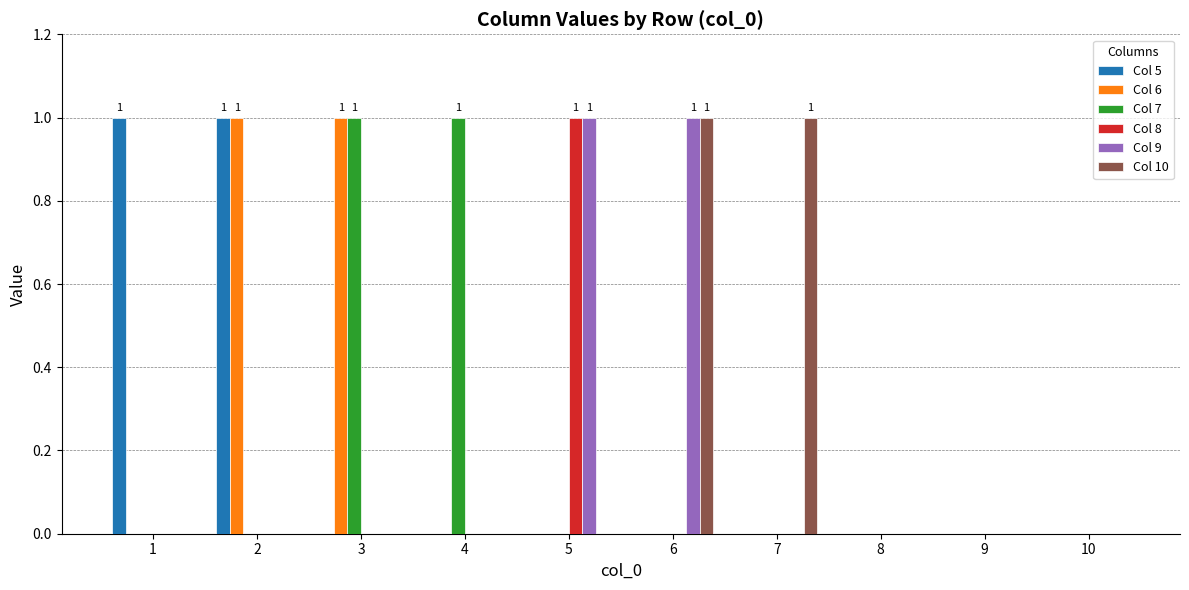

Is the value of Col 8 at 5 greater than the value of Col 9 at 4?

Yes